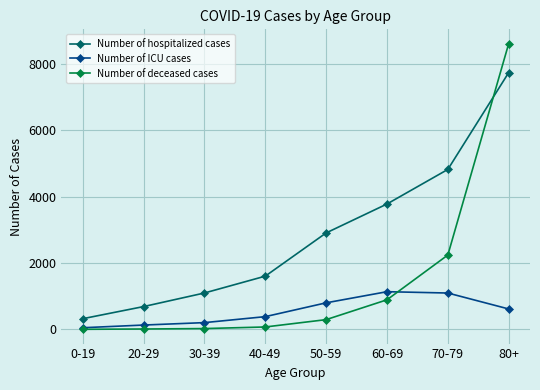

Which series has the largest range (max minus min)?

Number of deceased cases